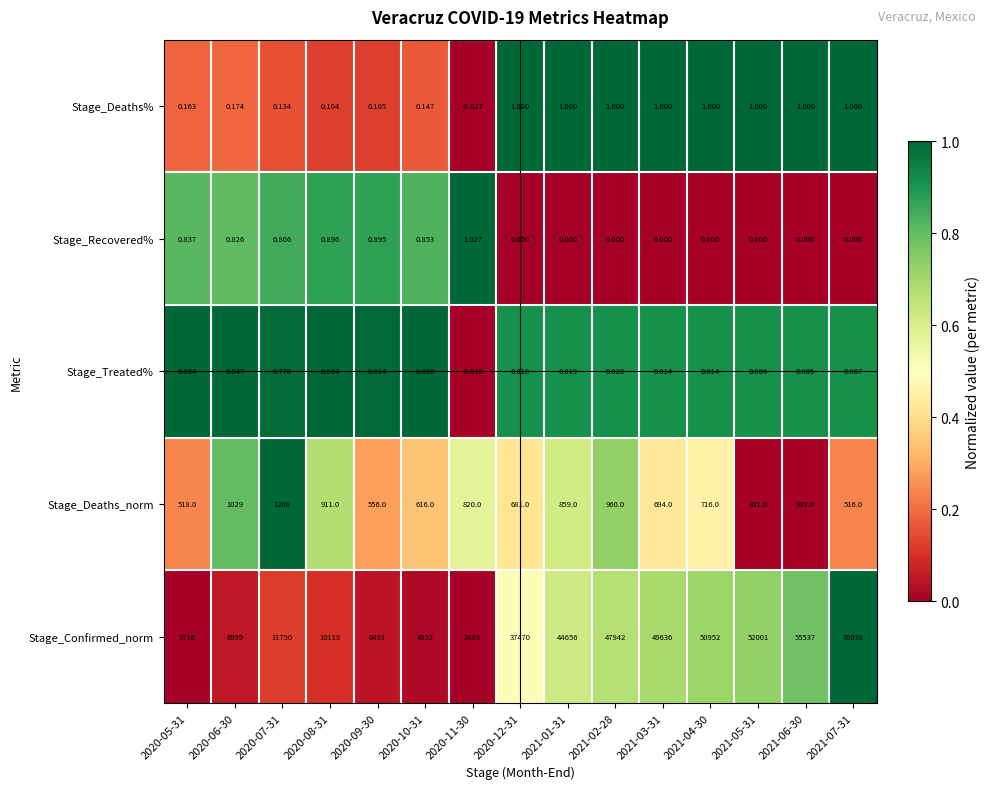

At 2020-08-31, list the series in order from smallest to largest.

Stage_Deaths%, Stage_Treated%, Stage_Recovered%, Stage_Deaths_norm, Stage_Confirmed_norm